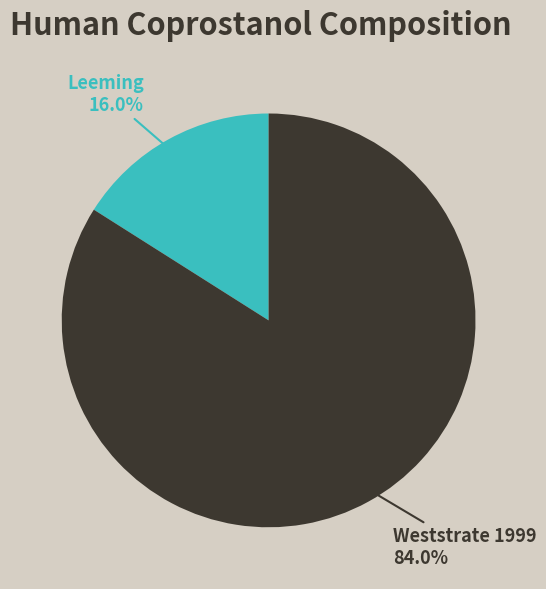

What percentage is the Leeming slice, to the nearest percent?

16%